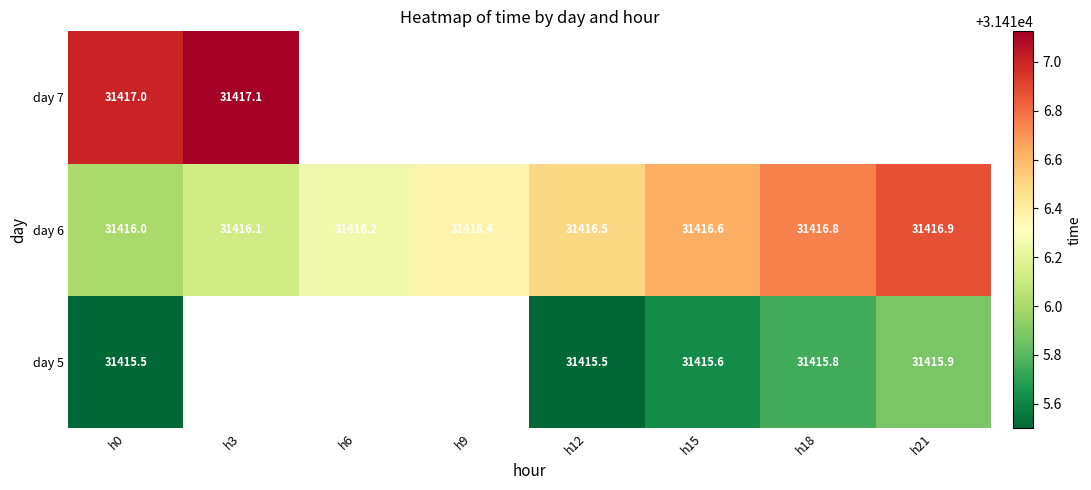

Which has a higher value, h15 or h21?

h21